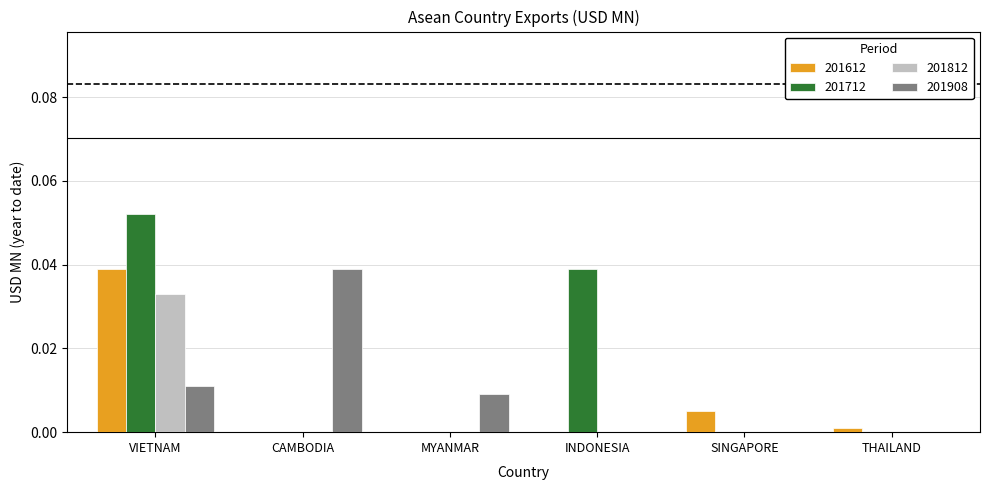

Is it true that 201712 equals 0.0 at INDONESIA?

True